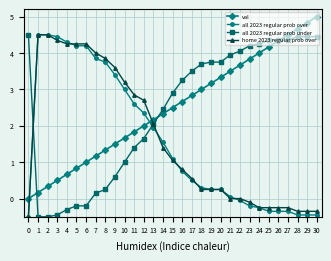

Which series ends up on top after the final intersection of all 2023 regular prob over and val?

val